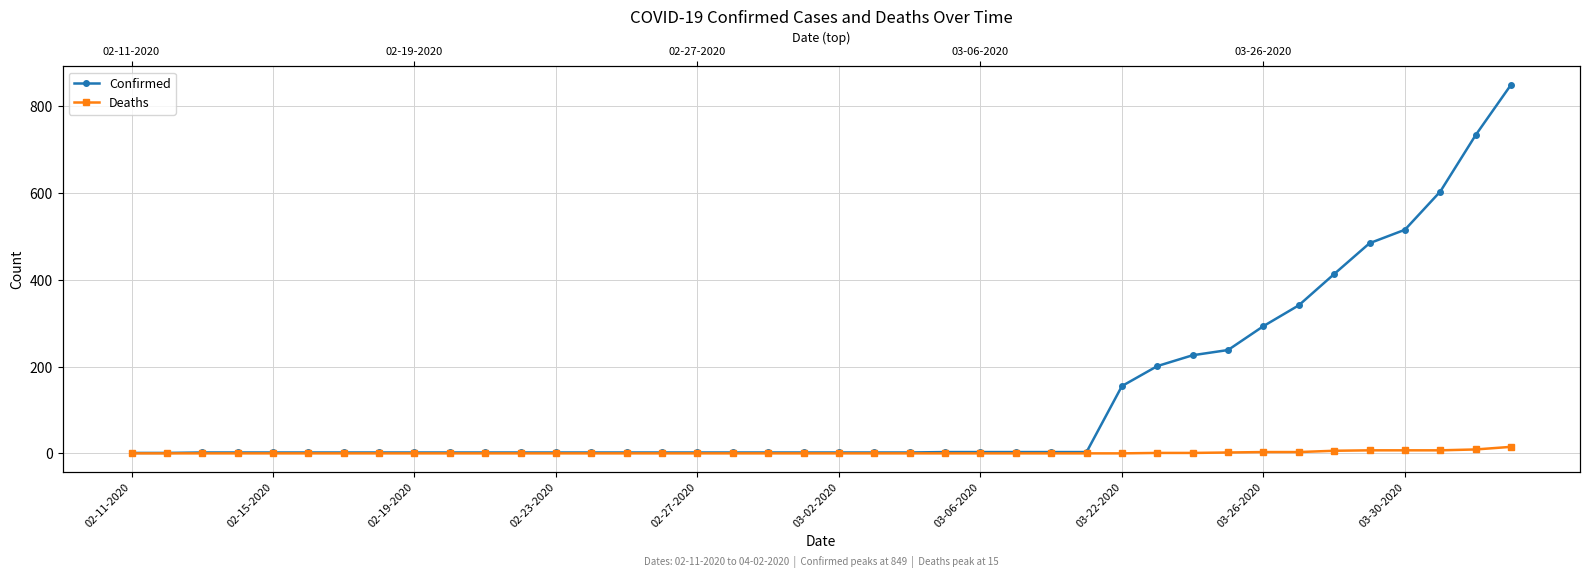

True or false: Confirmed has more than 2 points higher than both neighbors.

False